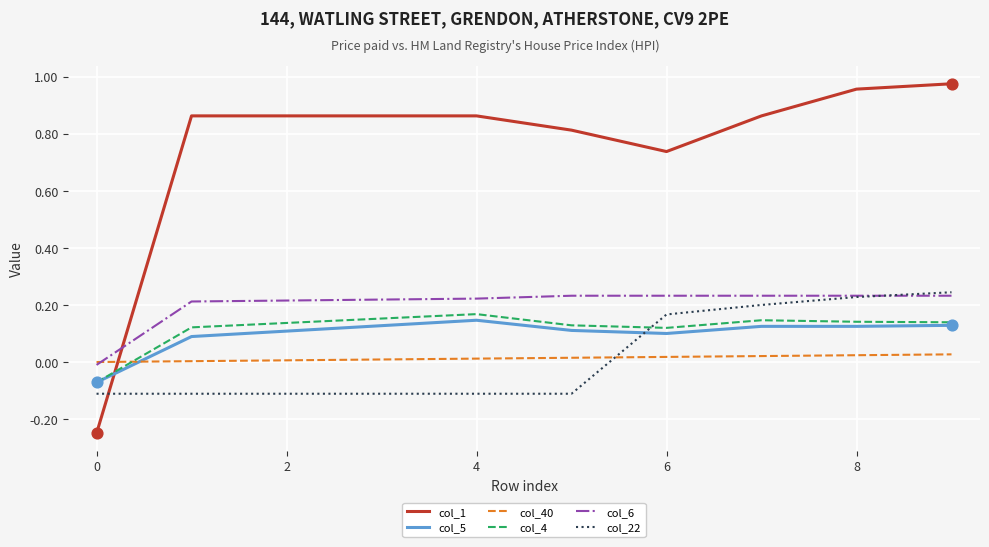

Which series has the largest range (max minus min)?

col_1